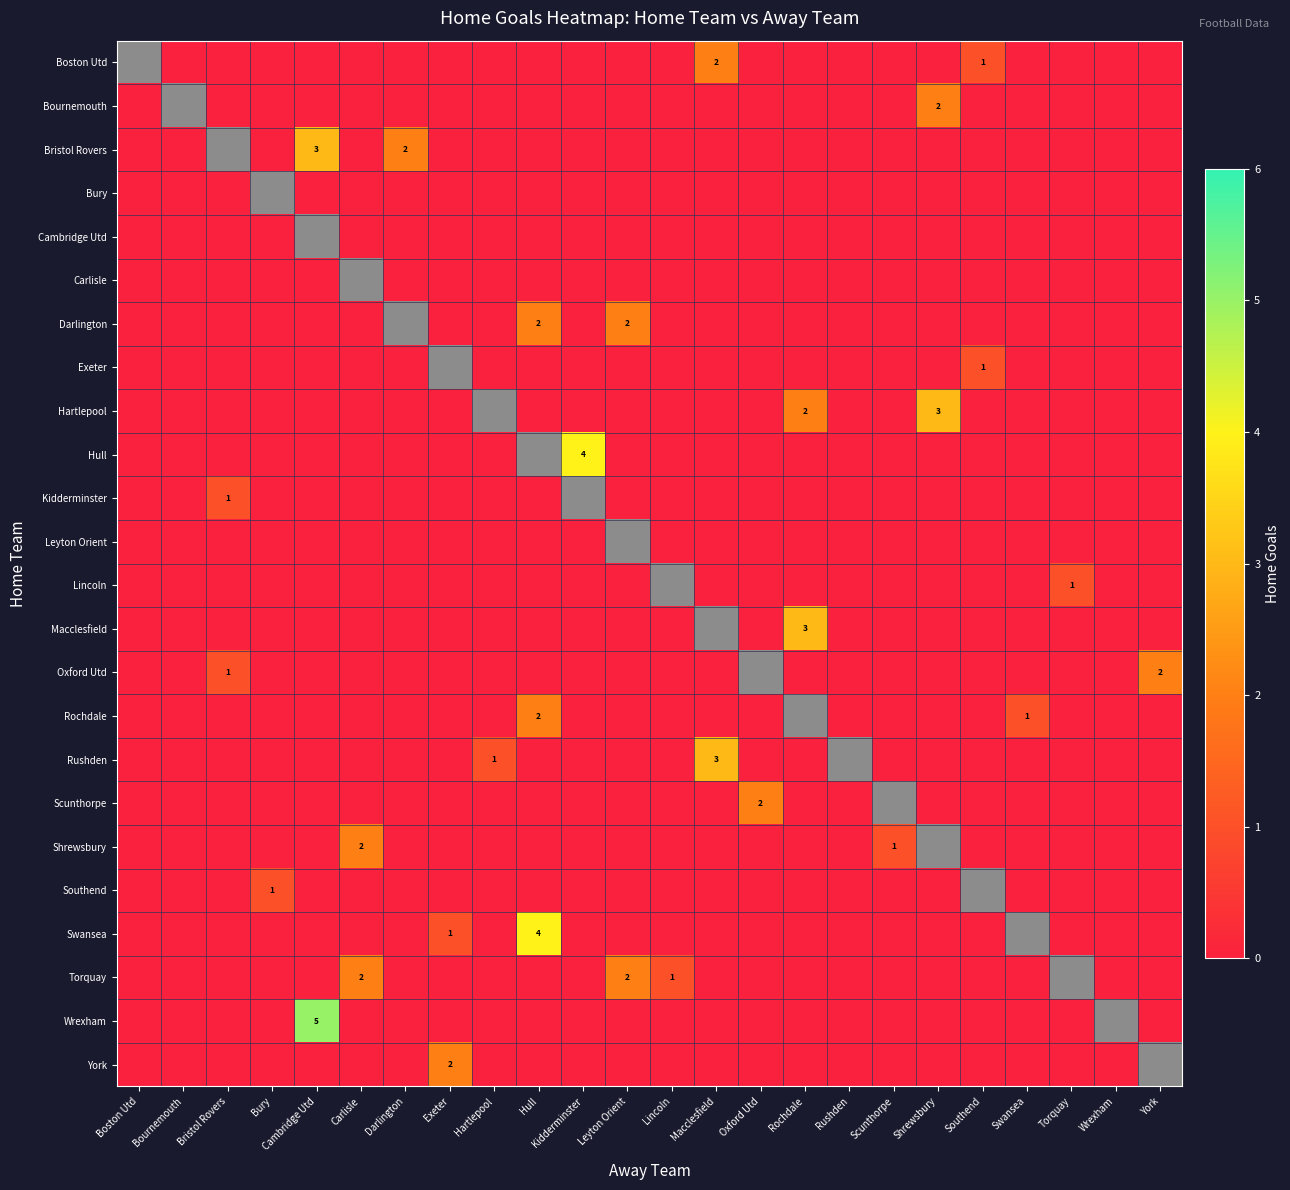

The Rochdale series shows 3 at Hull. True or false?

False